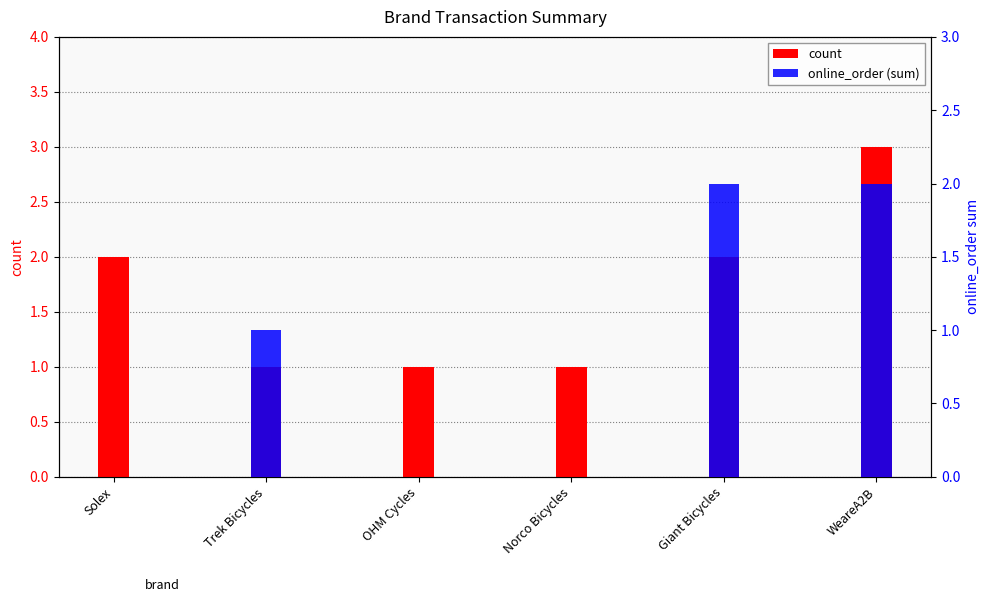

How many bars are there in each group?

2